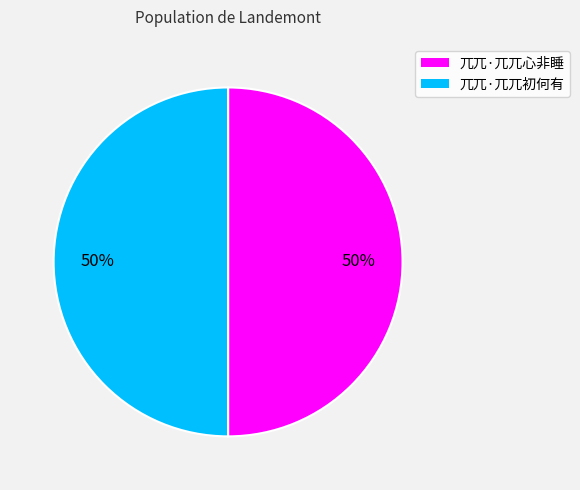

To the nearest percent, what is the average slice percentage?

50%